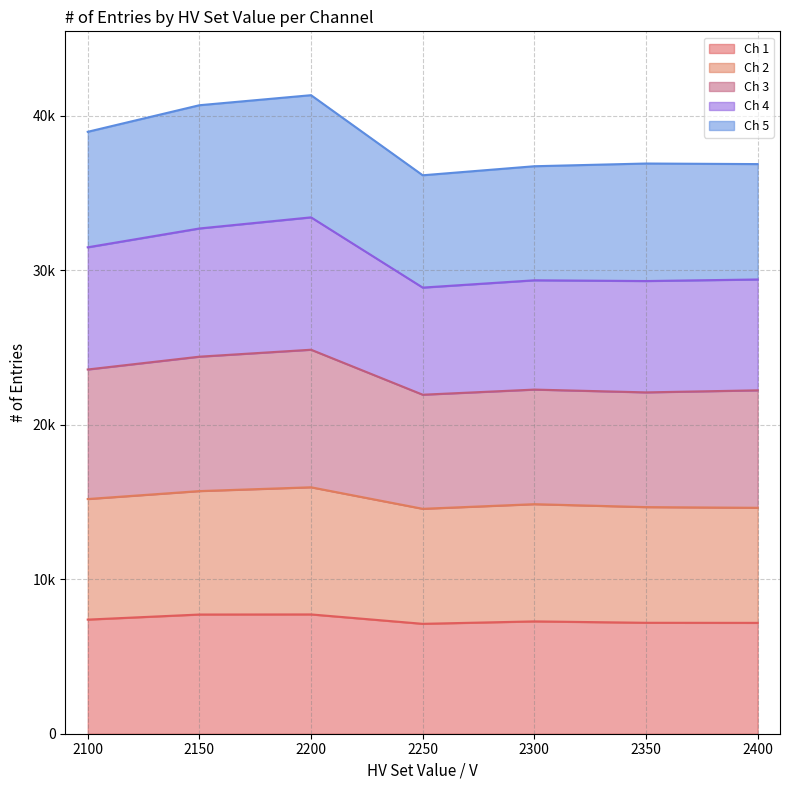

Does the chart display data point markers on the line(s)?

No